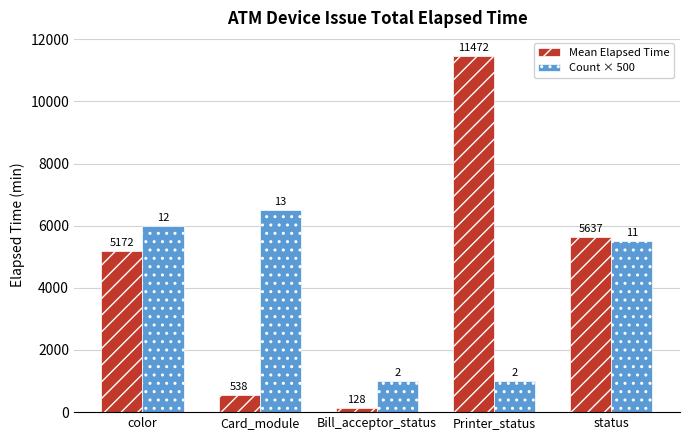

What is the sum of the Mean Elapsed Time values at Bill_acceptor_status and status?

5764.4